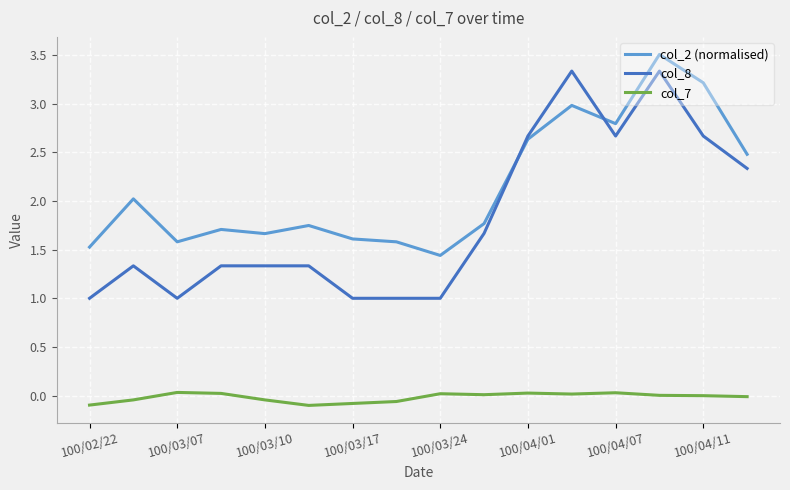

List the series in order of their overall mean, highest first.

col_2 (normalised), col_8, col_7